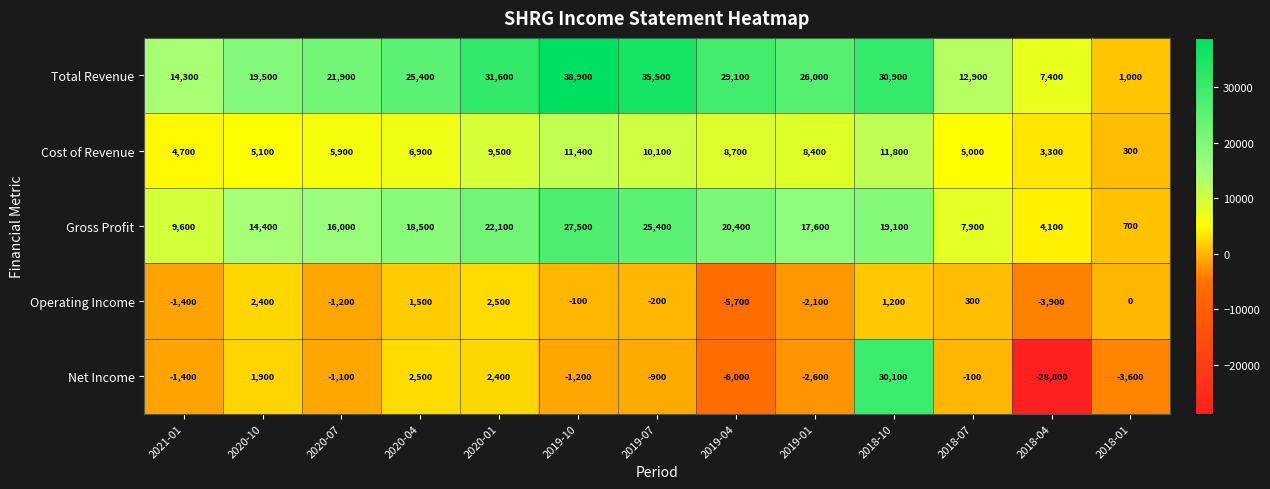

What is the spread (max minus min) of values at 2018-10?

29700